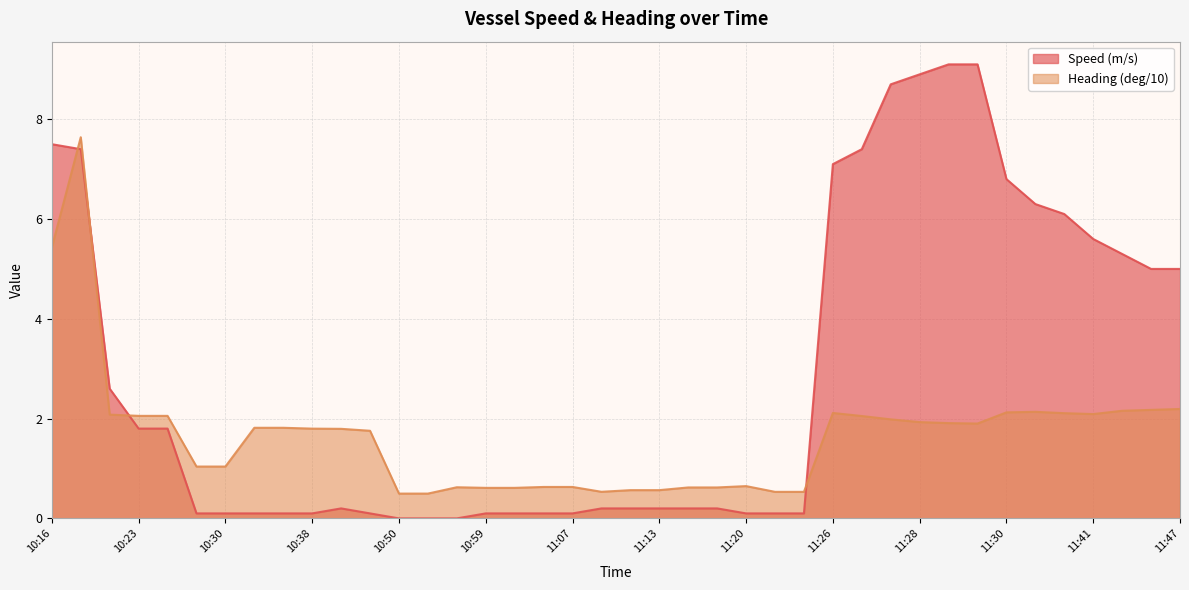

Is it true that Heading (deg/10) equals 2.1 at 10:24?

True